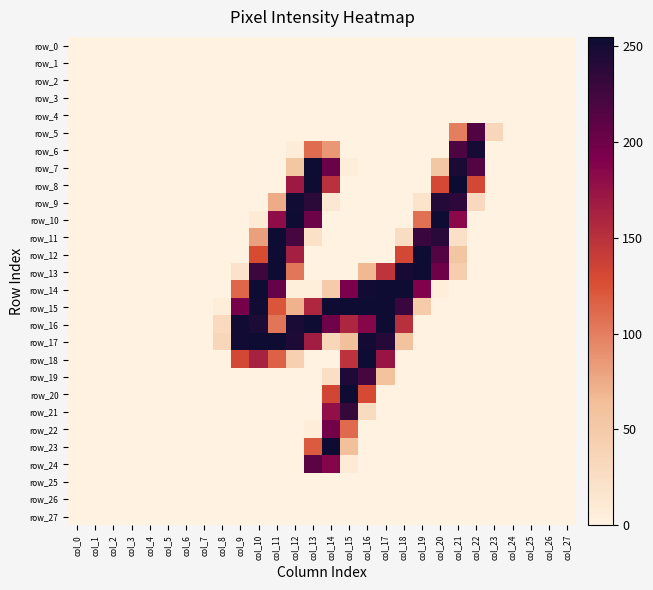

Rank the categories by row_26 value from highest to lowest.

col_0, col_1, col_2, col_3, col_4, col_5, col_6, col_7, col_8, col_9, col_10, col_11, col_12, col_13, col_14, col_15, col_16, col_17, col_18, col_19, col_20, col_21, col_22, col_23, col_24, col_25, col_26, col_27